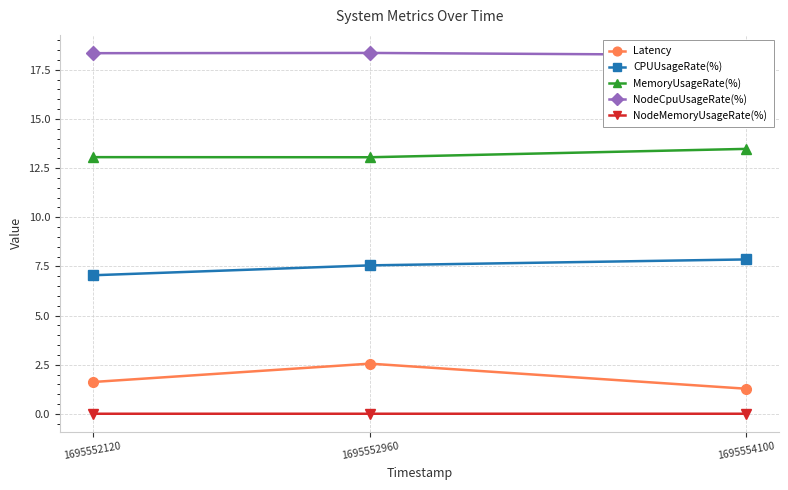

Reading left to right, list all the values displayed in this chart.

Latency: 1695552120=1.6	1695552960=2.6	1695554100=1.3
CPUUsageRate(%): 1695552120=7.0	1695552960=7.6	1695554100=7.9
MemoryUsageRate(%): 1695552120=13.1	1695552960=13.1	1695554100=13.5
NodeCpuUsageRate(%): 1695552120=18.3	1695552960=18.4	1695554100=18.2
NodeMemoryUsageRate(%): 1695552120=0.0	1695552960=0.0	1695554100=0.0